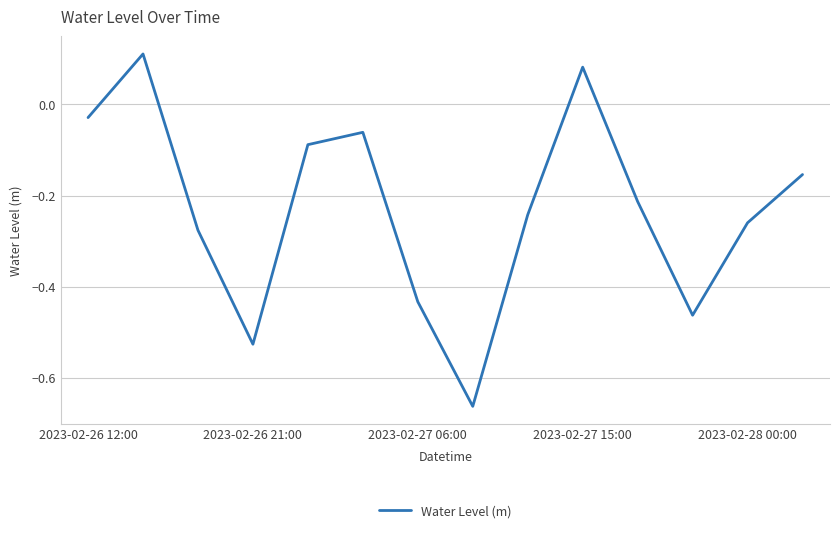

How many lines are shown in the chart?

1